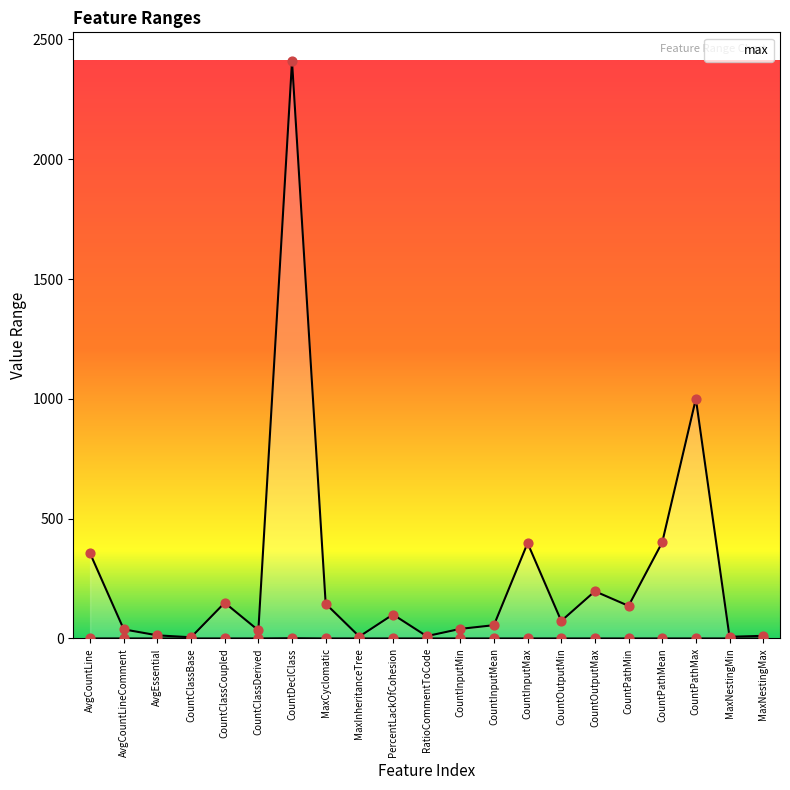

What is the change in value from AvgCountLineComment to CountOutputMin?

+35.0